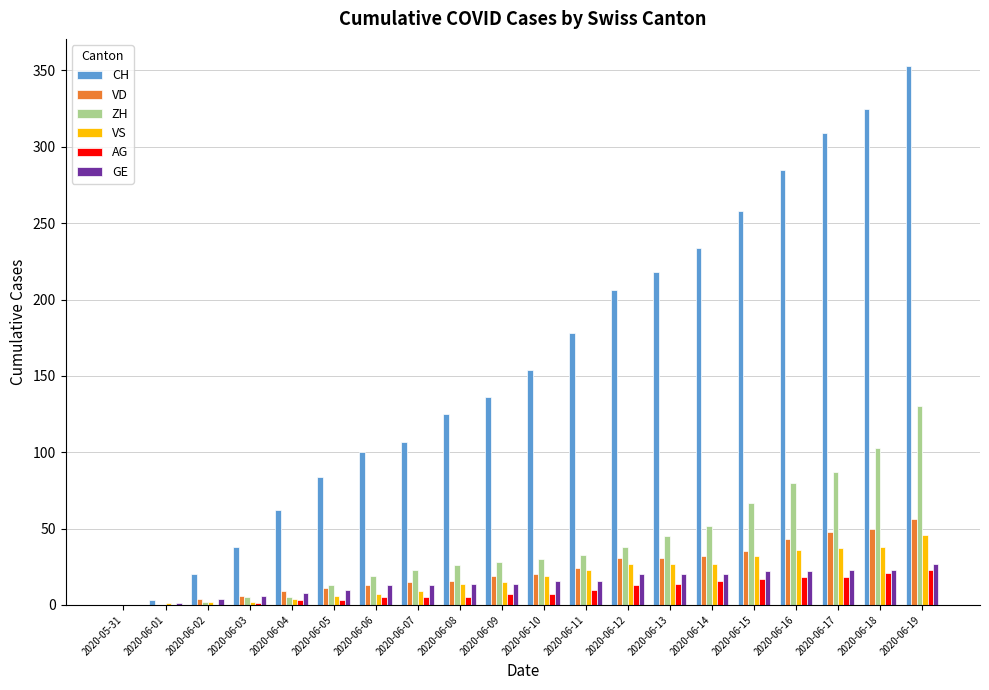

Between 2020-06-05 and 2020-06-19, which series saw the biggest shift?

CH